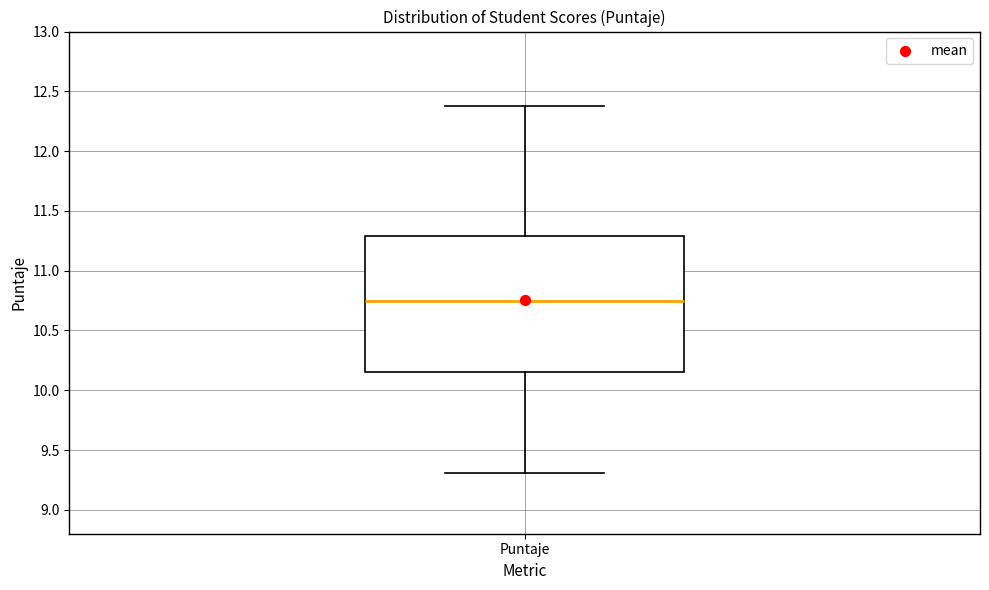

Where does the lower whisker of the box for Puntaje end on the y-axis? The values are not printed on the chart, so give them approximately, as read against the axis.

9.30